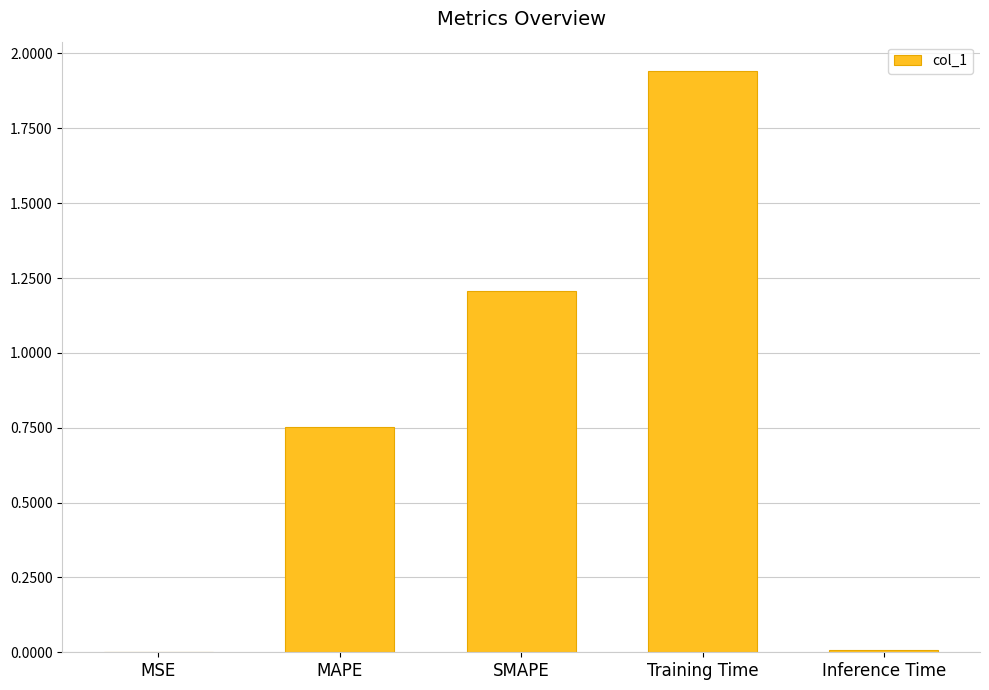

The chart shows a value of 1.2 at MAPE. True or false?

False